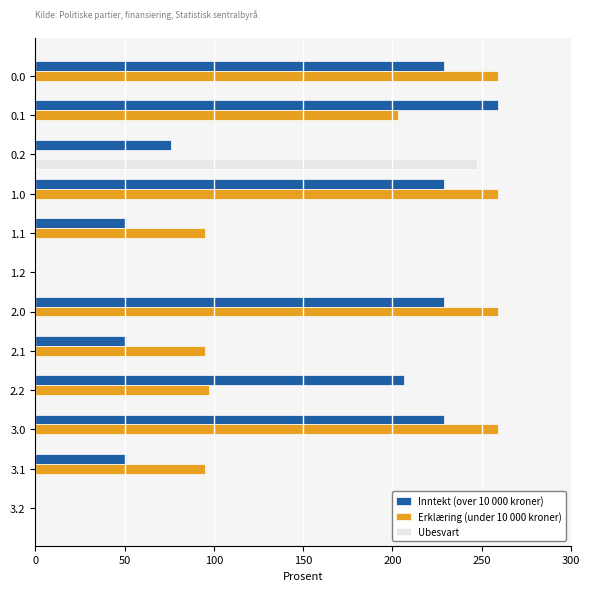

What is the total value across all series at 0.2?

323.9